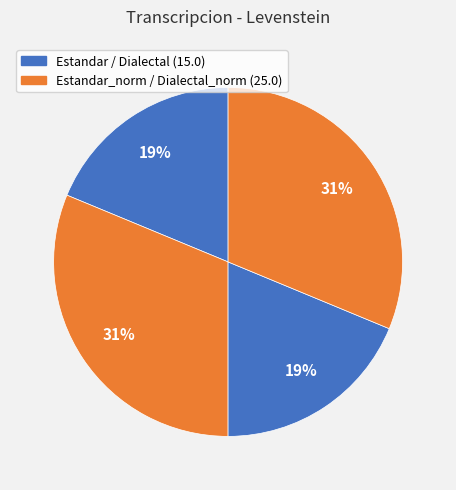

How many slices are in this pie chart?

4